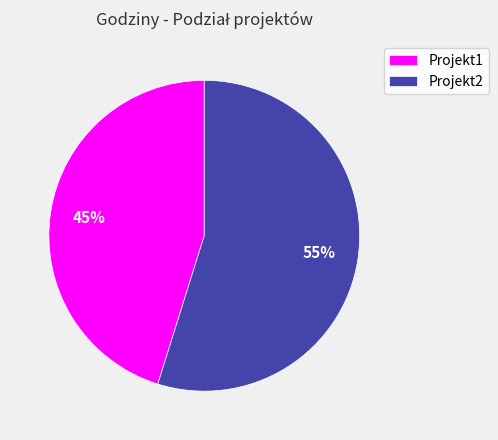

Combined, do Projekt2 and Projekt1 account for over 50%?

Yes